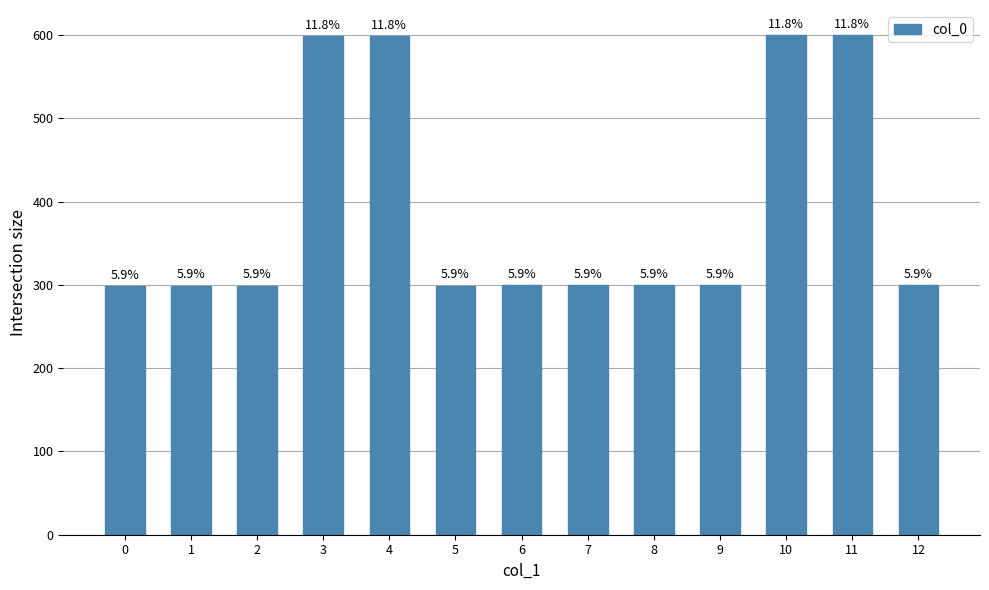

Does the chart contain any negative values?

No